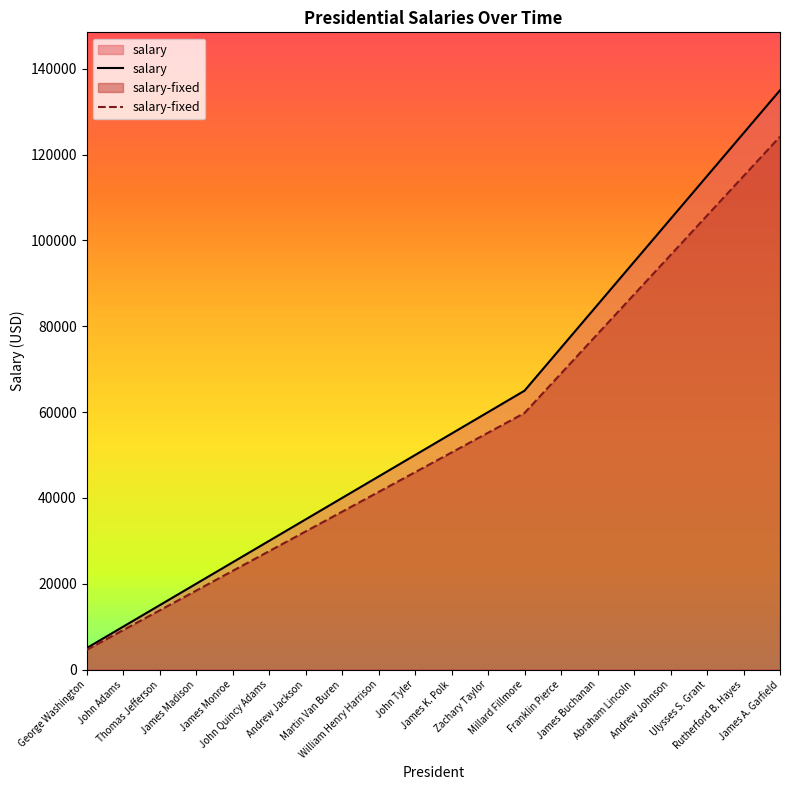

Which category has the highest value in the salary series?

James A. Garfield